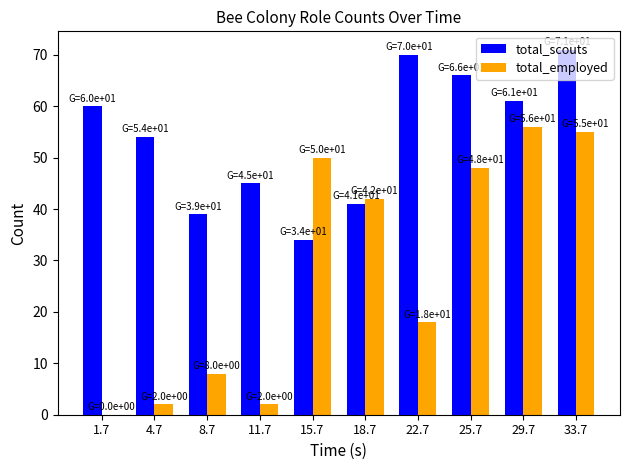

How many categories are shown in the chart?

10